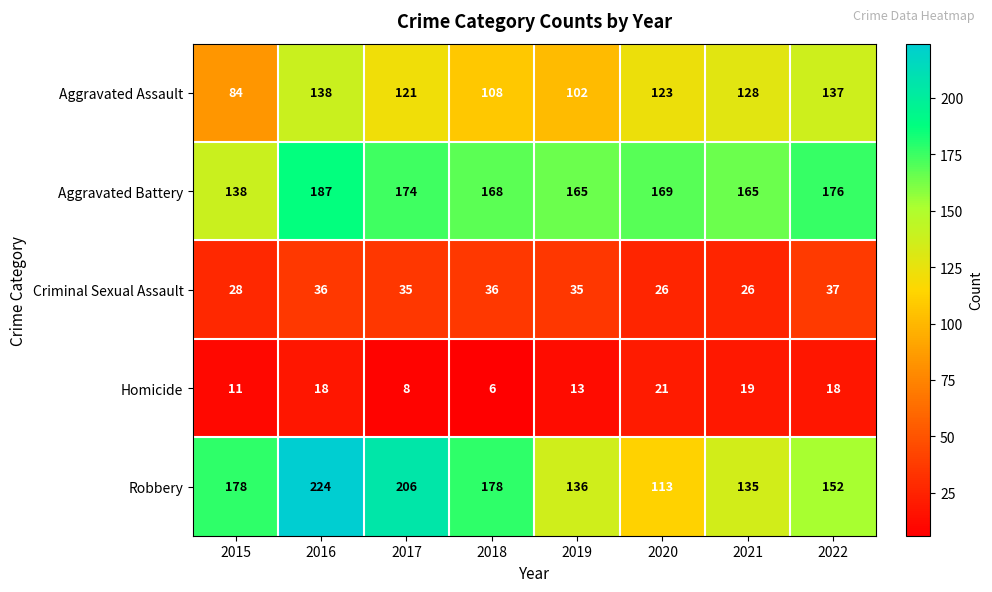

What is the total value across all series at 2019?

451